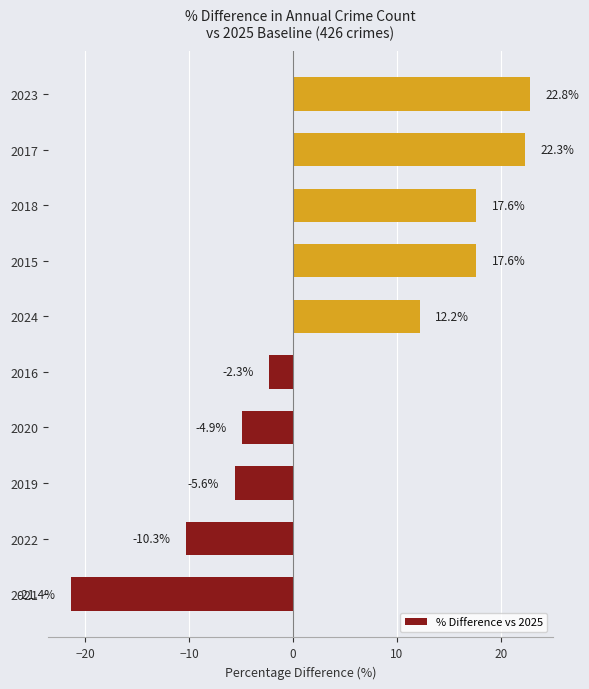

Between 2018 and 2021, which is larger?

2018